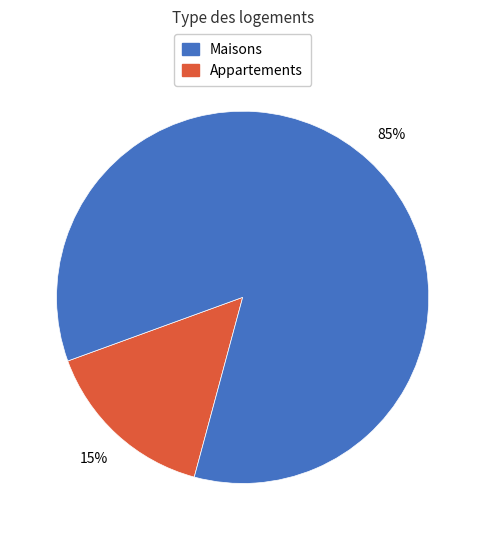

How many segments does this pie chart have?

2